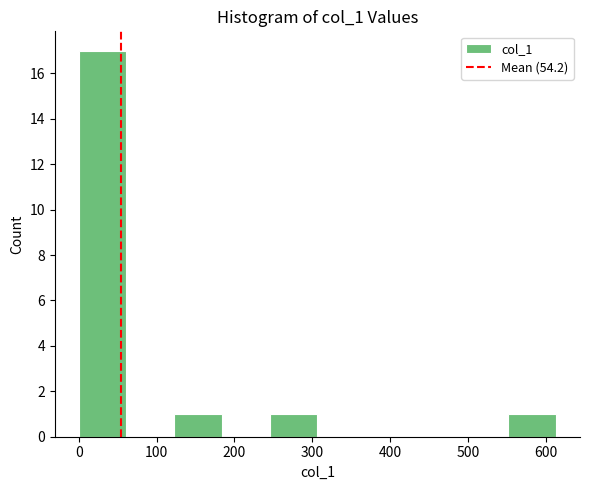

Reading left to right, list every bar in this chart as the range it spans on the x-axis followed by its height. Neither the bar edges nor the heights are printed on the chart, so give them approximately, as read against the axes.

0 to 60: 17
60 to 120: 0
120 to 180: 1
180 to 250: 0
250 to 310: 1
310 to 370: 0
370 to 430: 0
430 to 490: 0
490 to 550: 0
550 to 610: 1